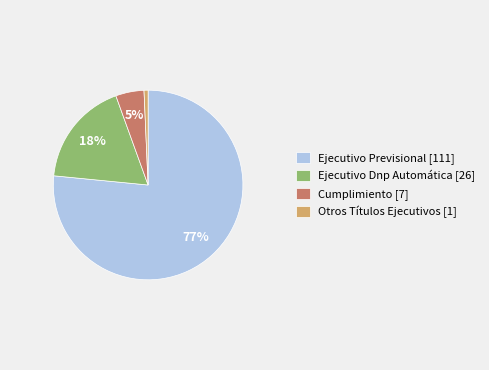

Which slice is the smallest?

Otros Títulos Ejecutivos